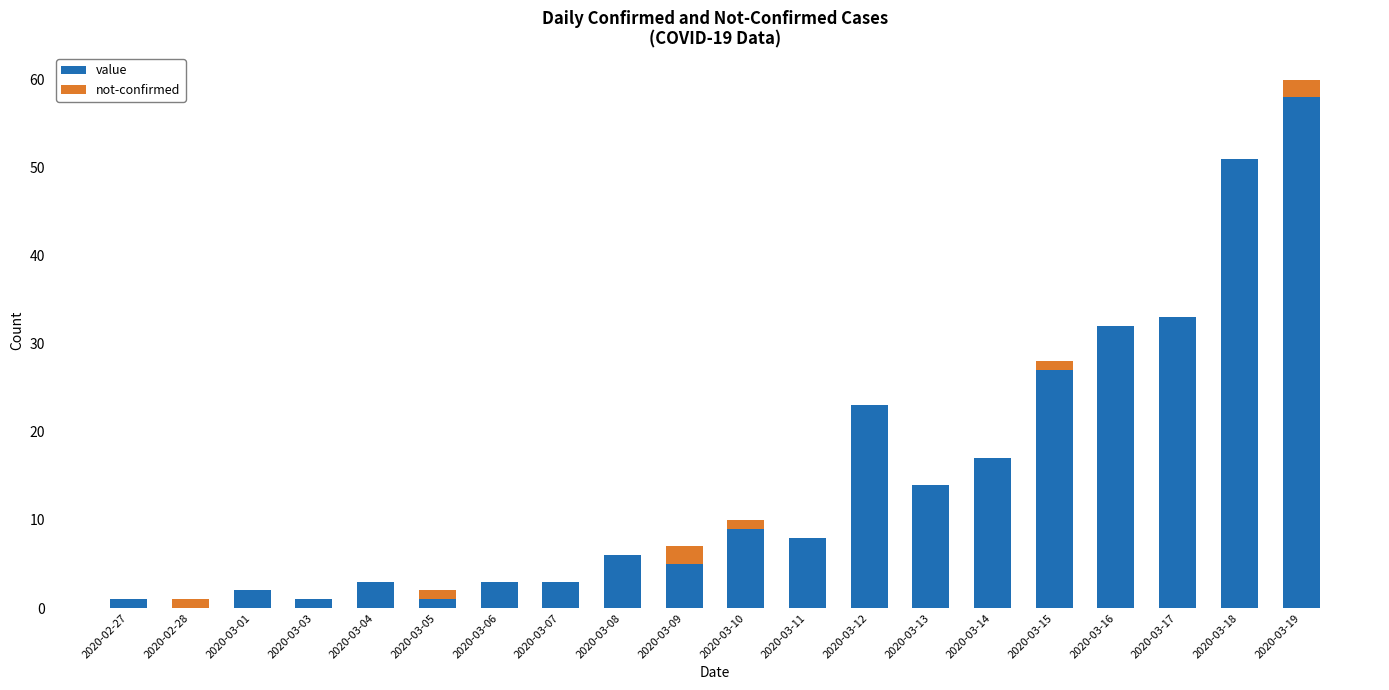

What is the total value across all series at 2020-03-08?

6